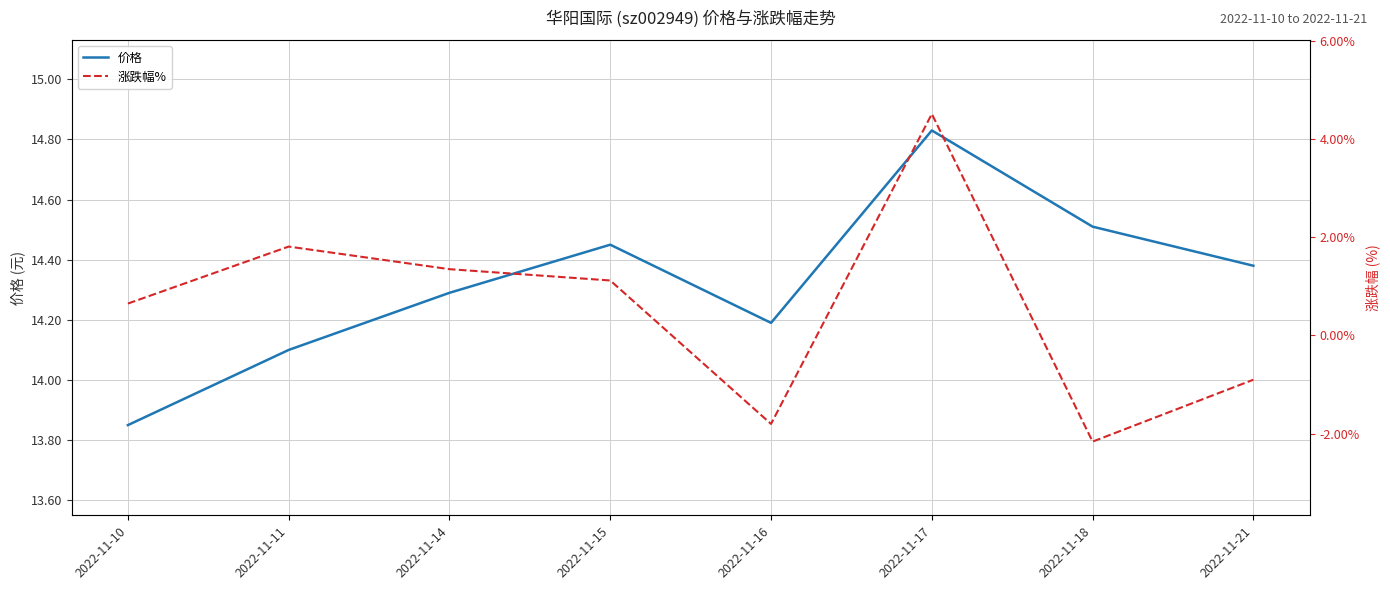

What is the value of the 涨跌幅% point at the 3rd from the left?

1.4